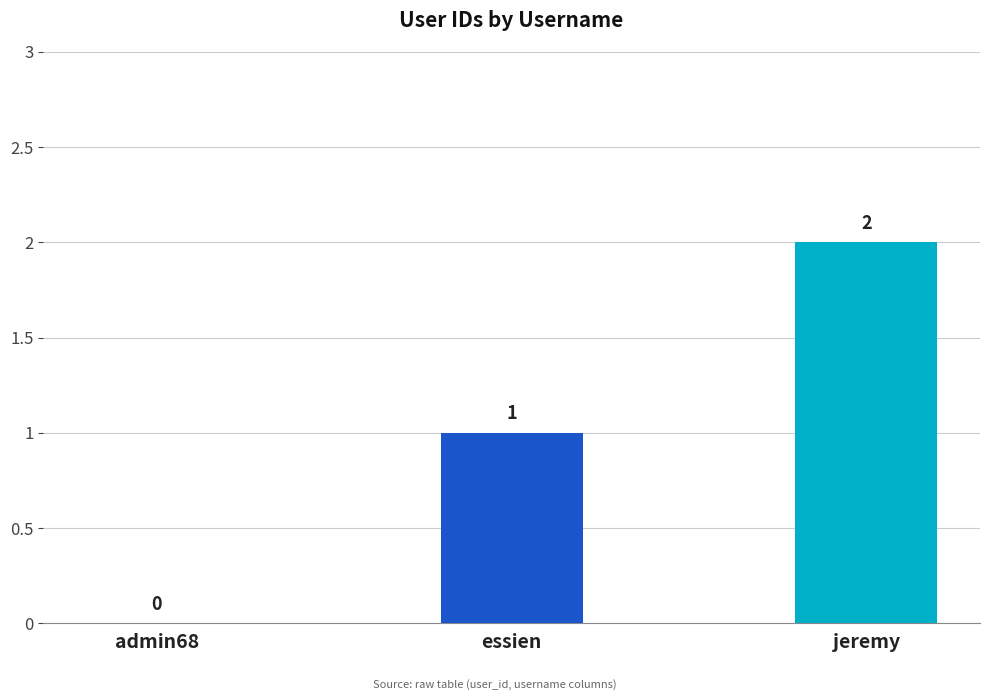

How many values are above zero?

2